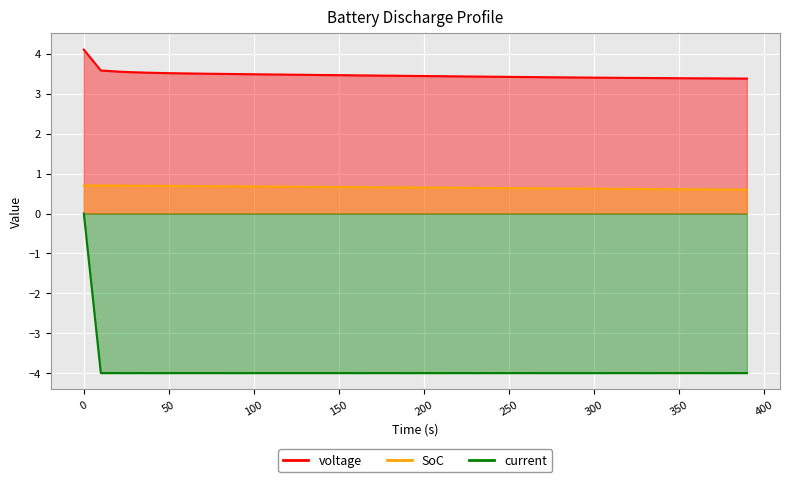

What is the value of the current point at the 25th from the left?

-4.0